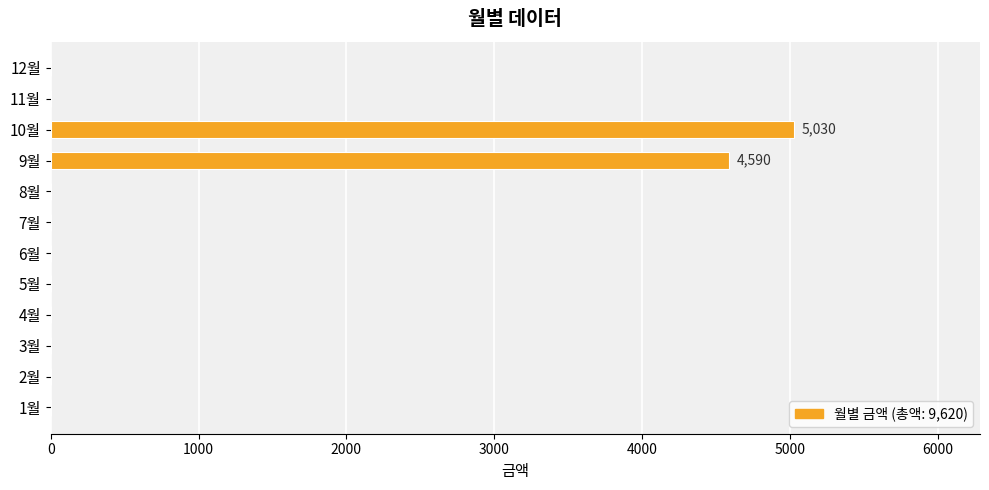

What is the change in value from 2월 to 9월?

+4590